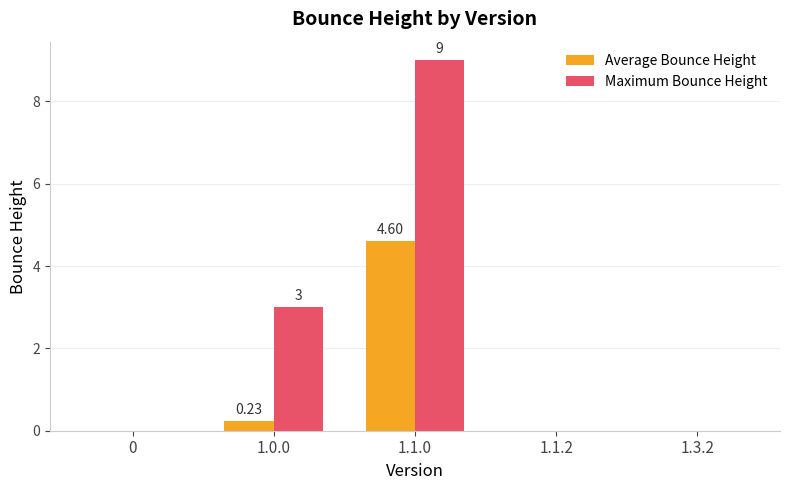

Between 1.0.0 and 1.3.2, which series saw the biggest shift?

Maximum Bounce Height